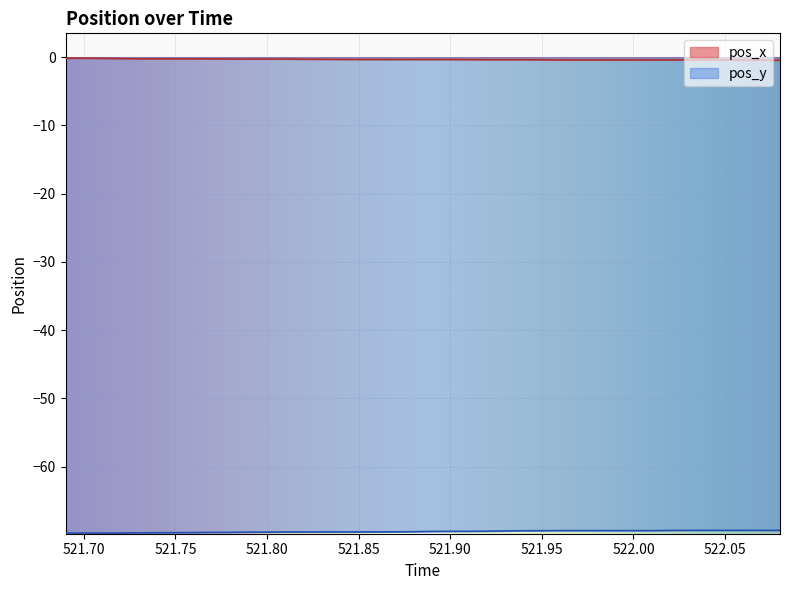

What is the maximum value for pos_y?

-69.3